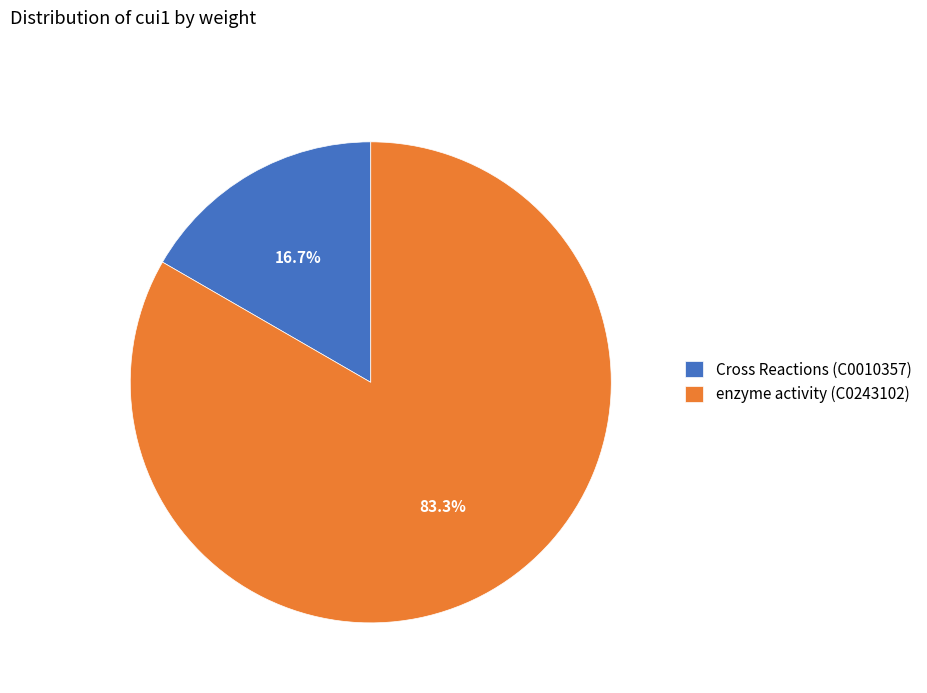

To the nearest percent, what percentage of the pie is Cross Reactions (C0010357)?

17%